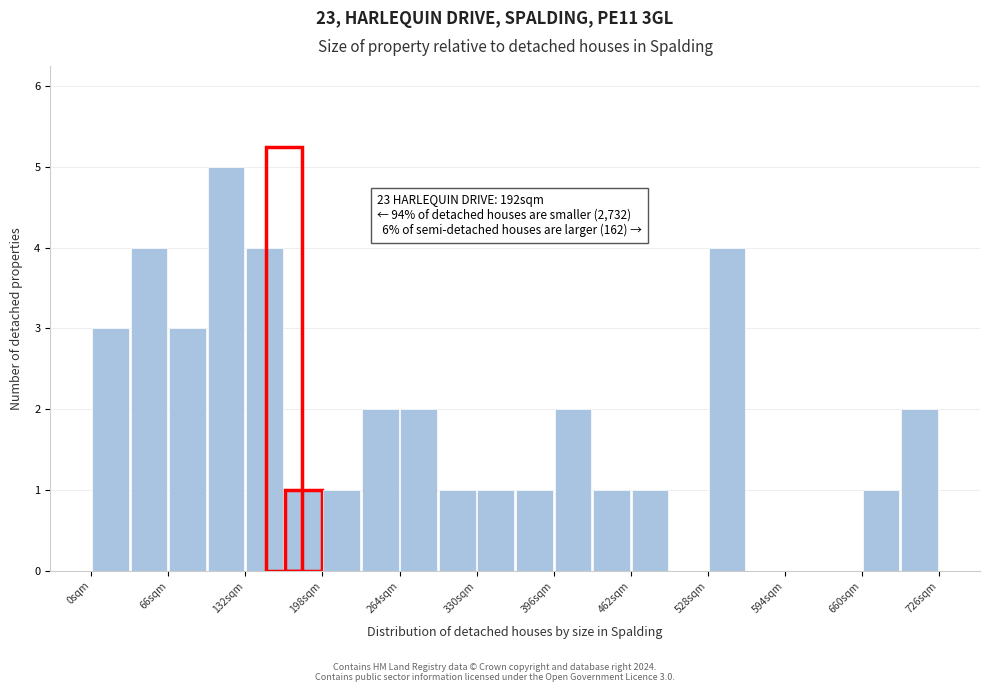

Read against the x-axis, roughly where is the centre of the tallest bar?

120